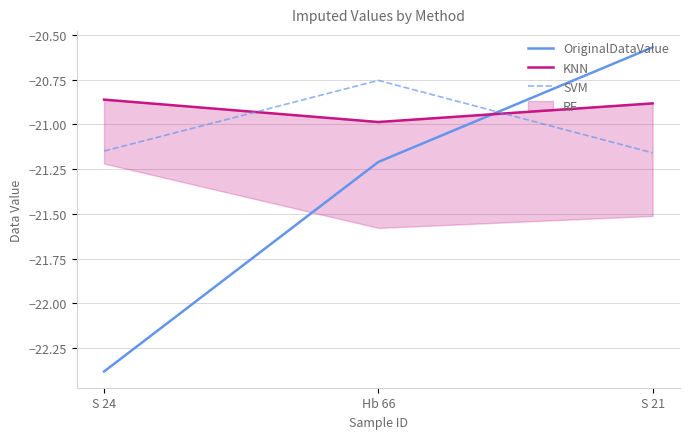

What is the label of the 2nd point from the left?

Hb 66